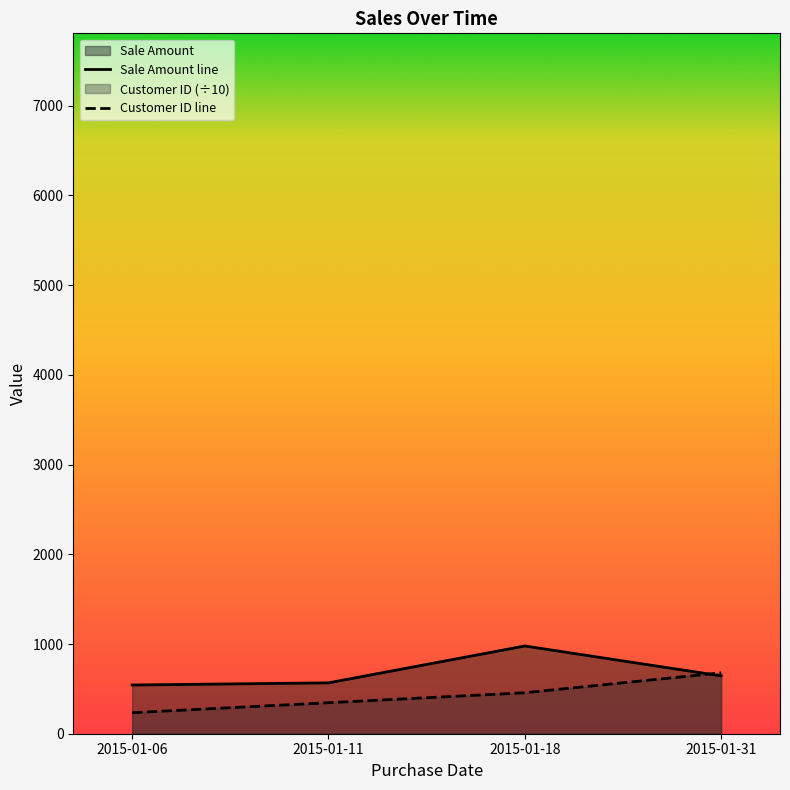

Does the chart display data point markers on the line(s)?

No